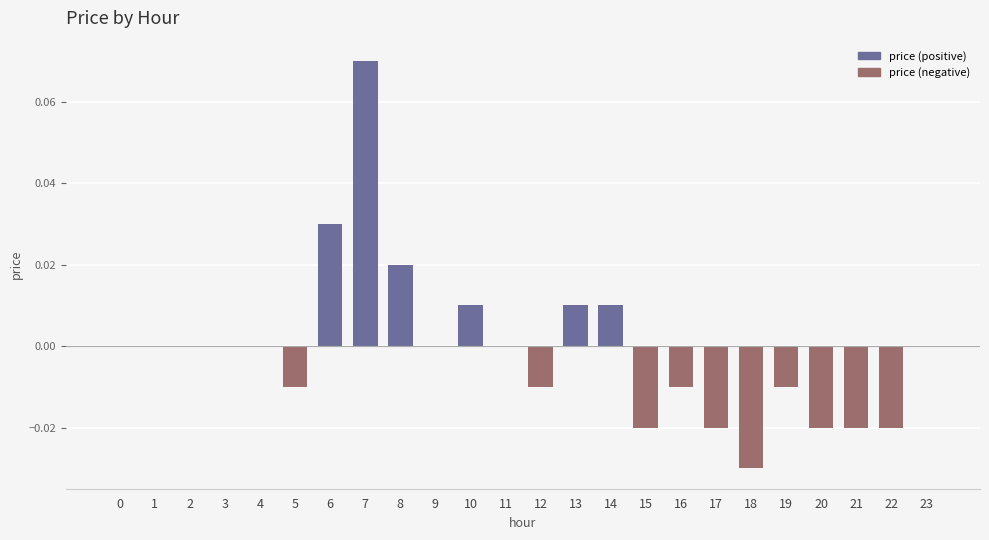

At which category does the chart reach its minimum across all series?

18